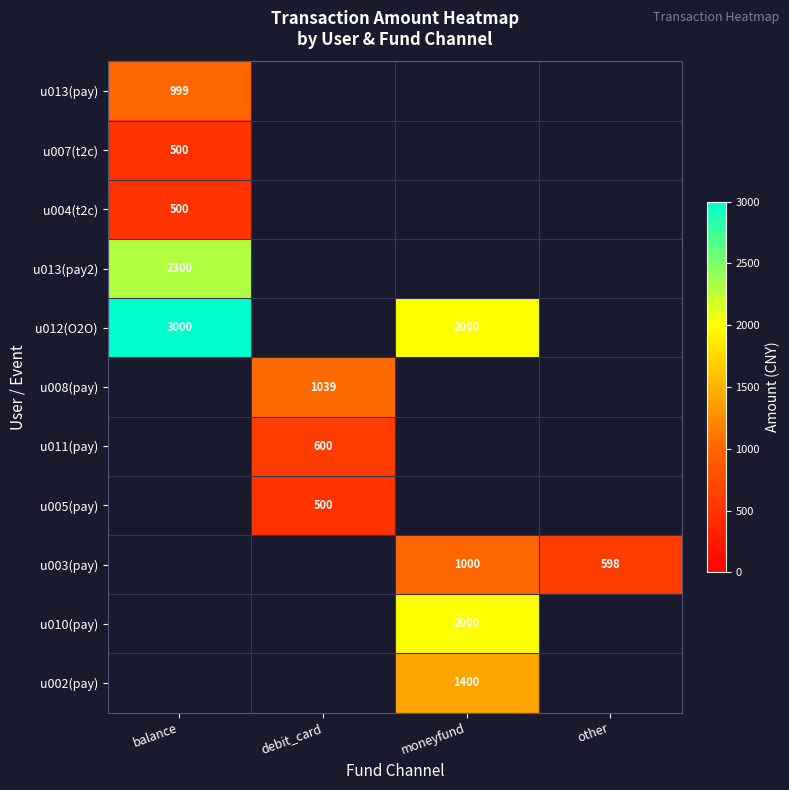

The u002(pay) series shows 1400 at moneyfund. True or false?

True